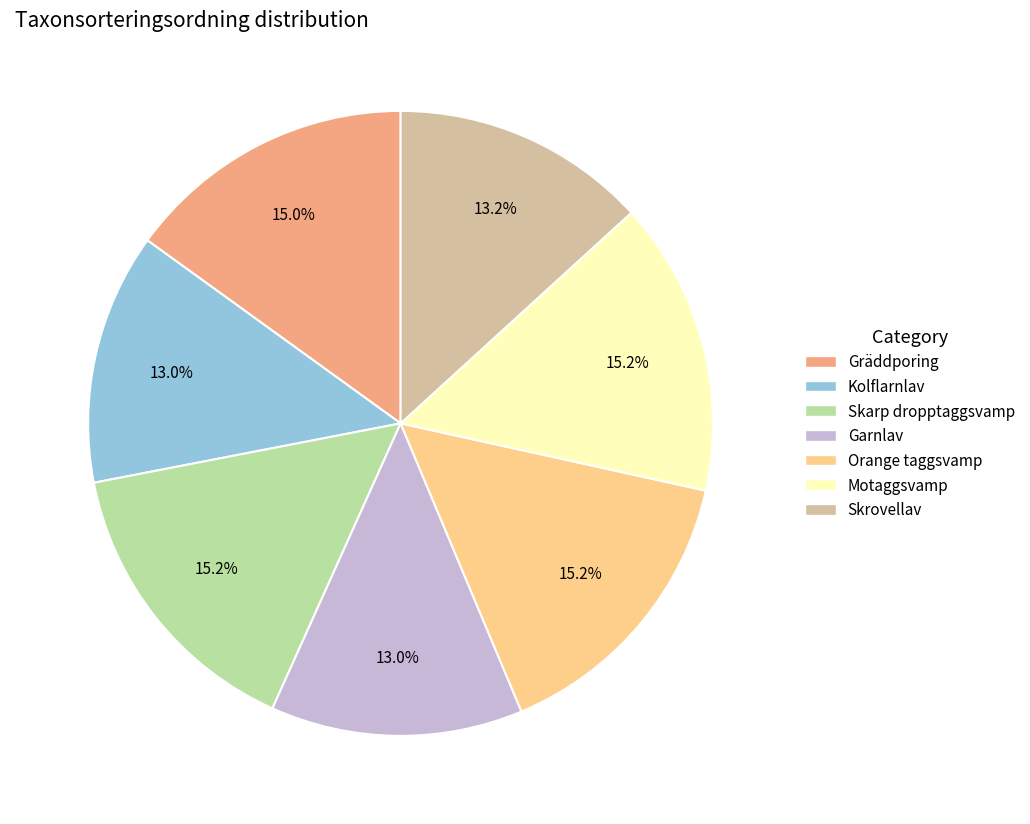

To the nearest percent, what is the difference between the Kolflarnlav and Skarp dropptaggsvamp slice percentages?

2%